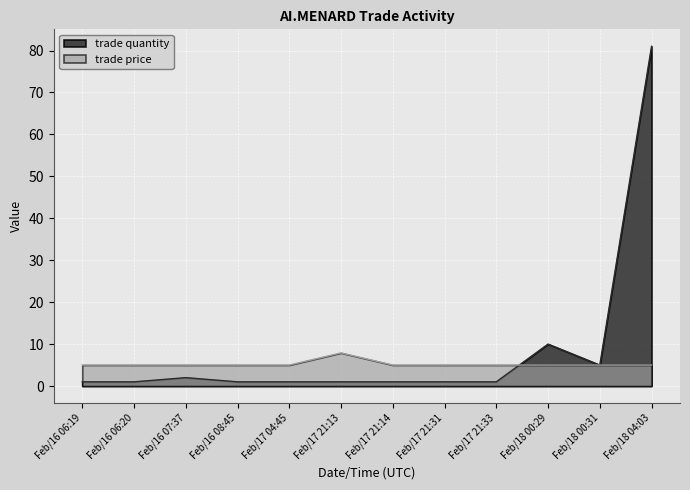

Which series has the widest spread of values?

trade quantity